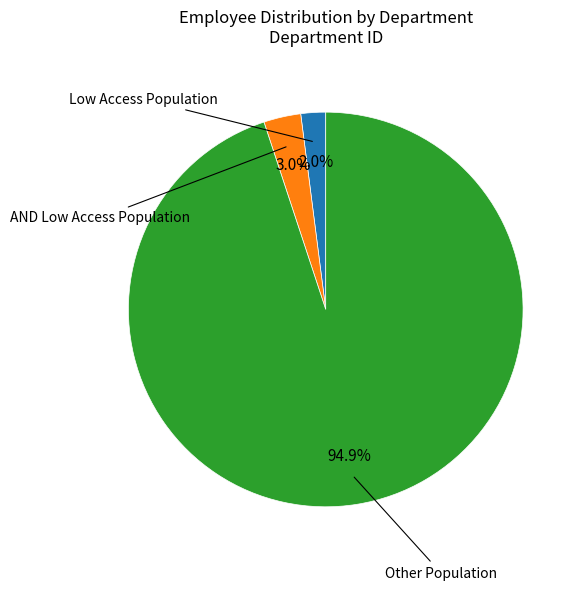

Does any single category account for the majority?

Yes